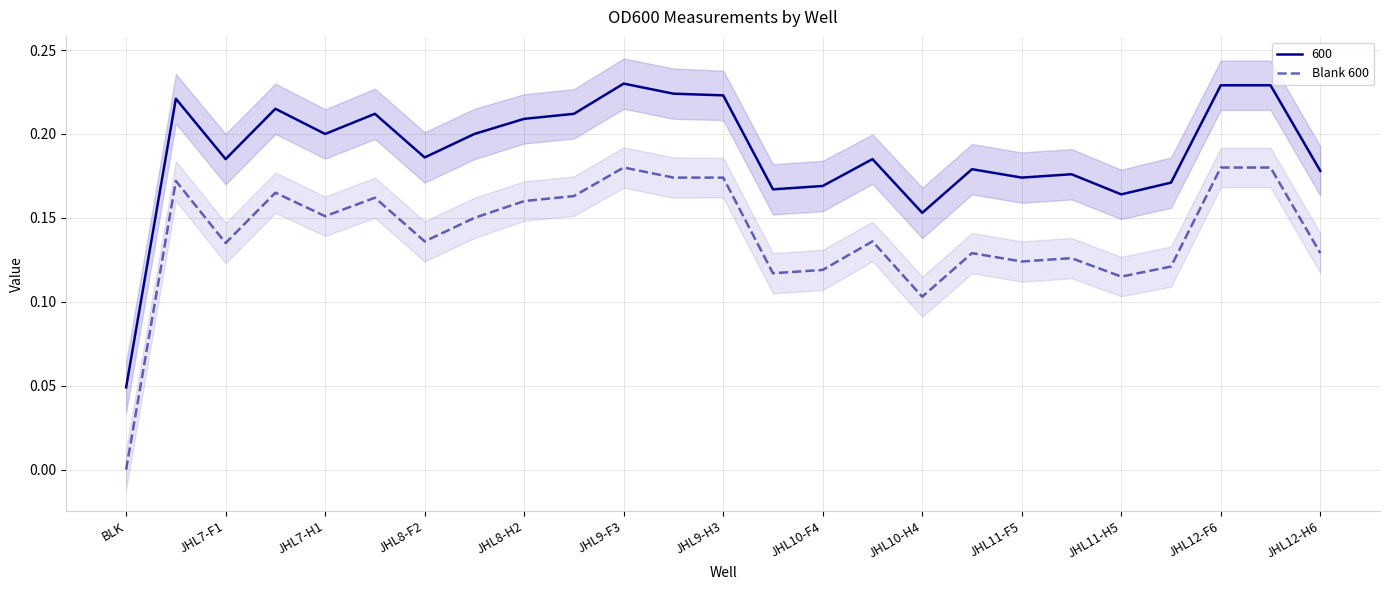

Is it true that Blank 600 equals 0.2 at JHL11-F5?

False